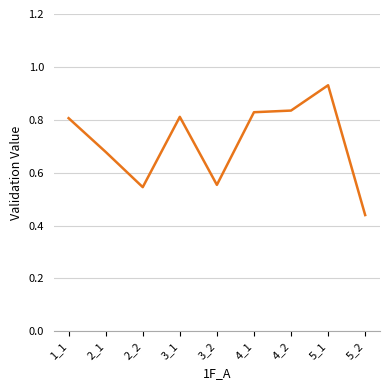

Count the values in the range 0 to 1.

9